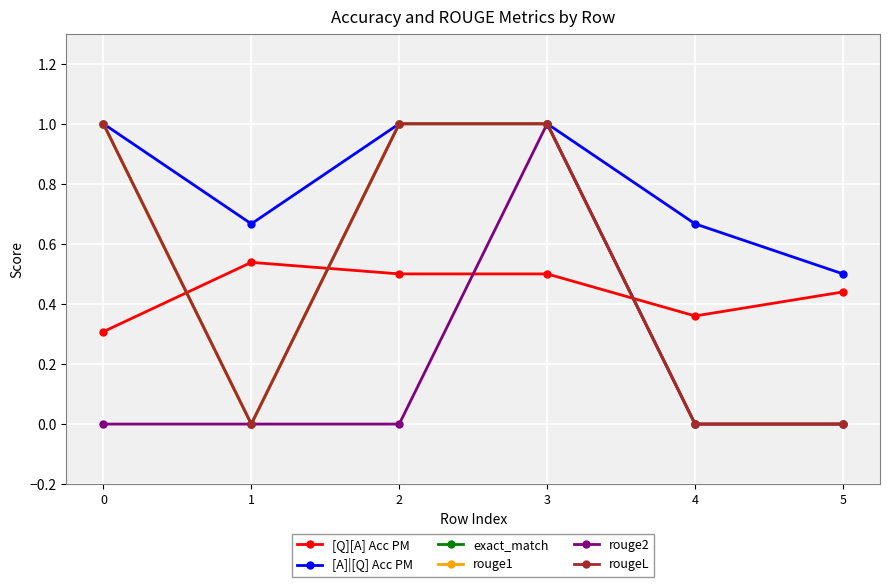

Which category has the lowest value across all series?

1